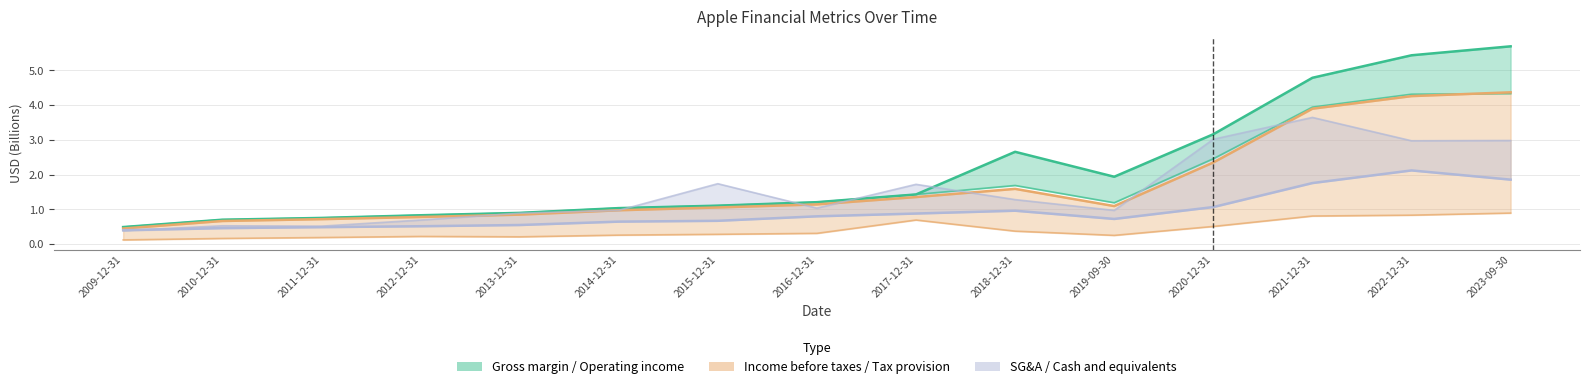

Which has a higher value, 2015-12-31 or 2017-12-31?

2017-12-31